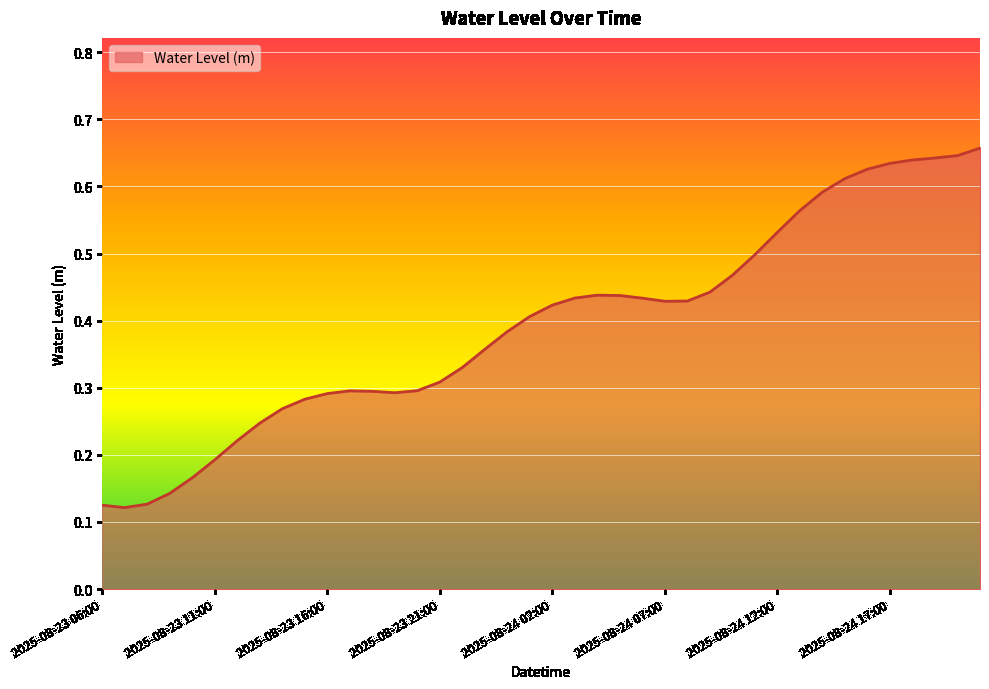

What is the sum of all values?

15.7